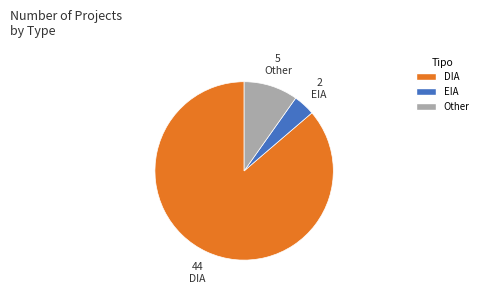

Which slice is the smallest?

EIA